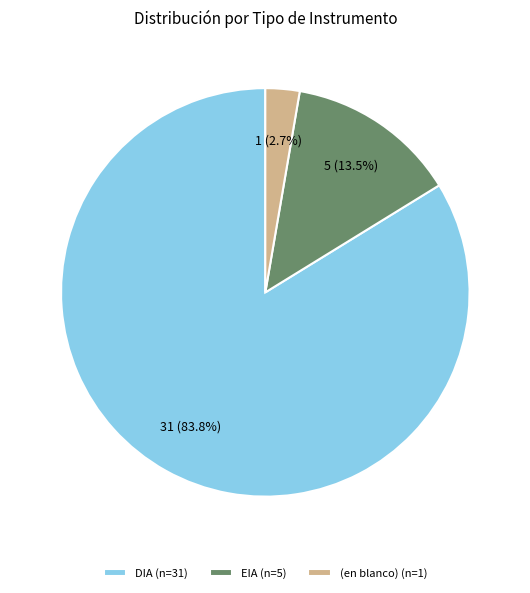

What is the smallest slice in the pie chart?

(en blanco) (n=1)